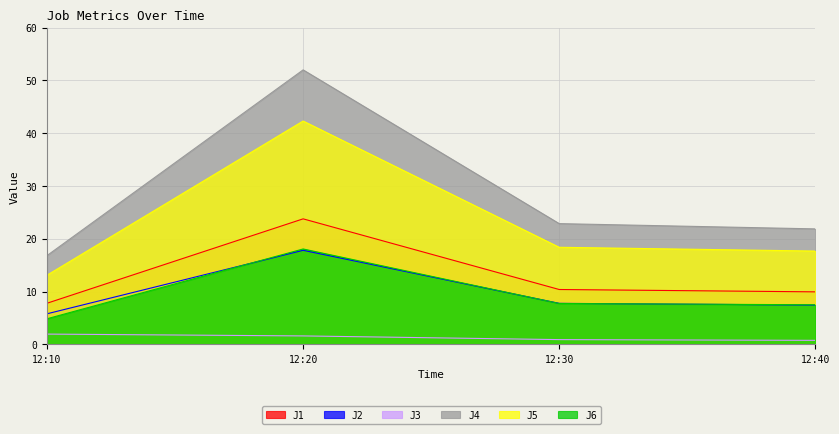

How many values in the J6 series exceed 7?

3